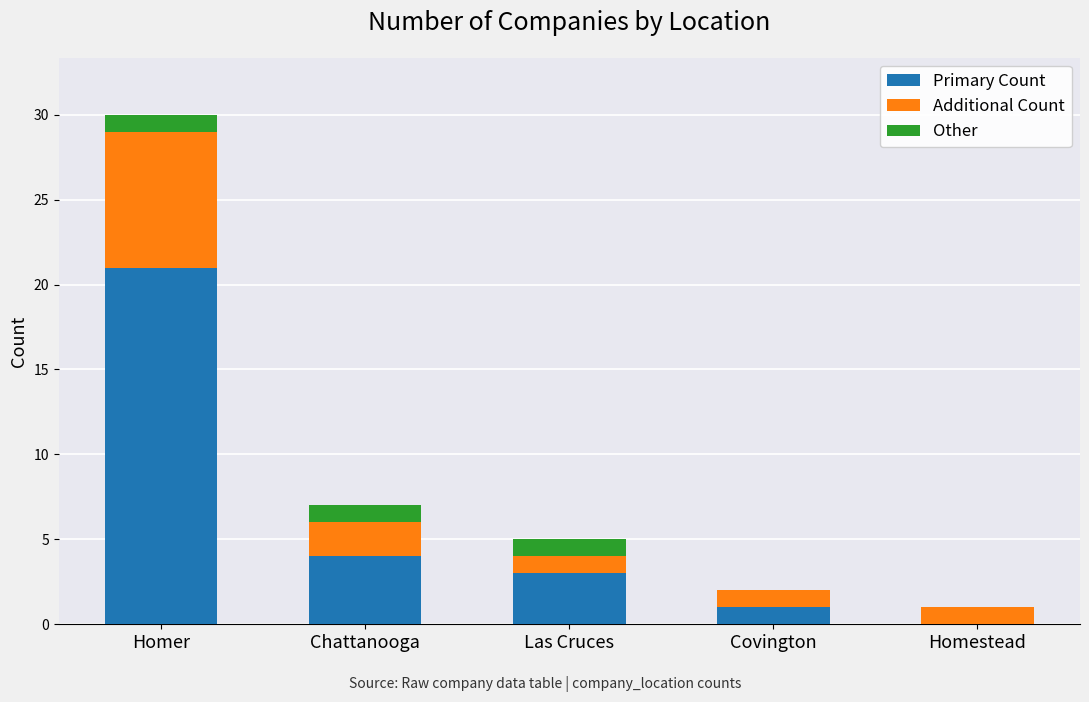

What value does the Primary Count series have at Homer, to the nearest 10?

20